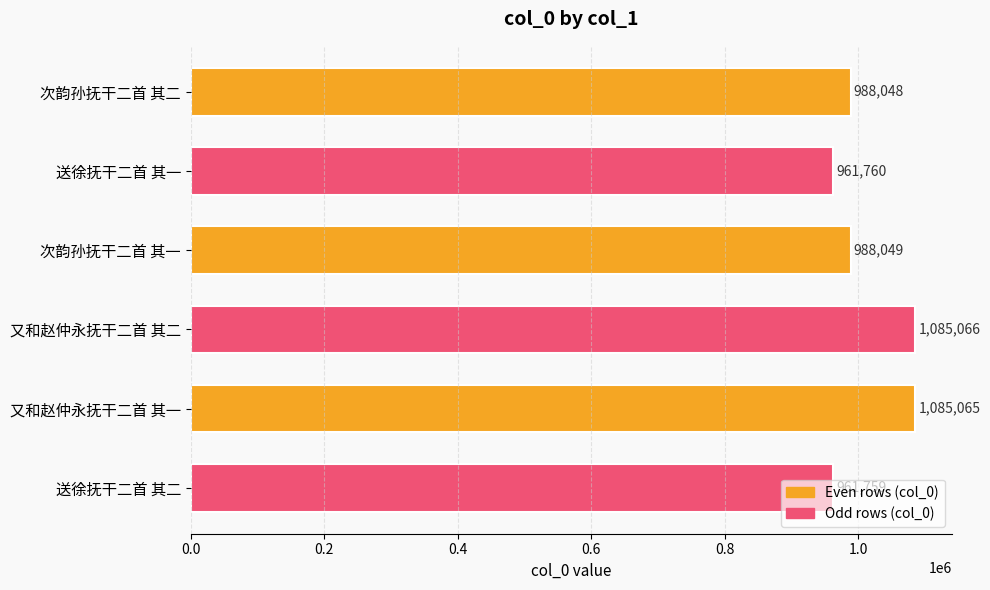

Approximately how many times larger is the value at 次韵孙抚干二首 其一 compared to 又和赵仲永抚干二首 其一?

0.9